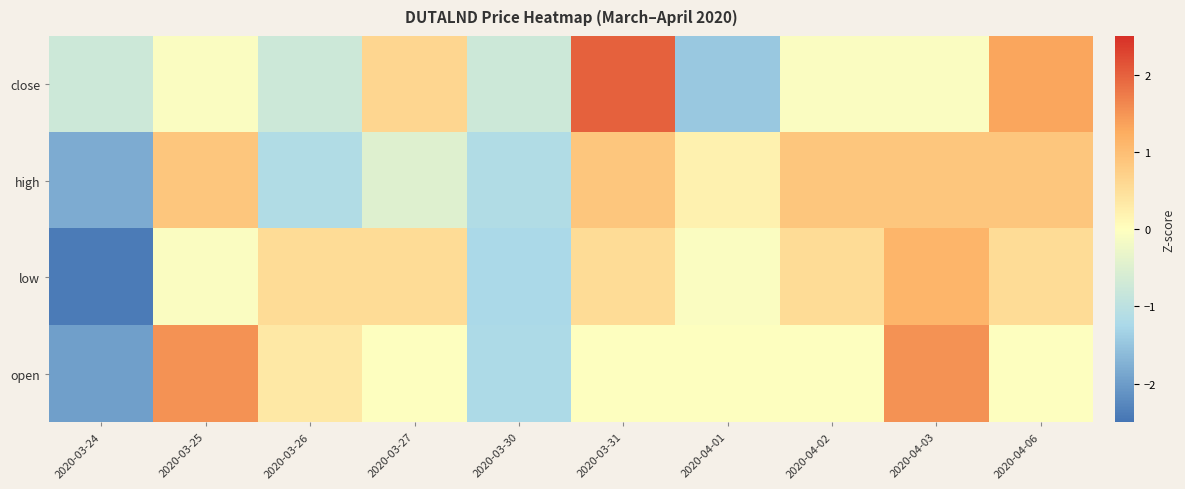

What is the maximum value shown in the chart?

2.0